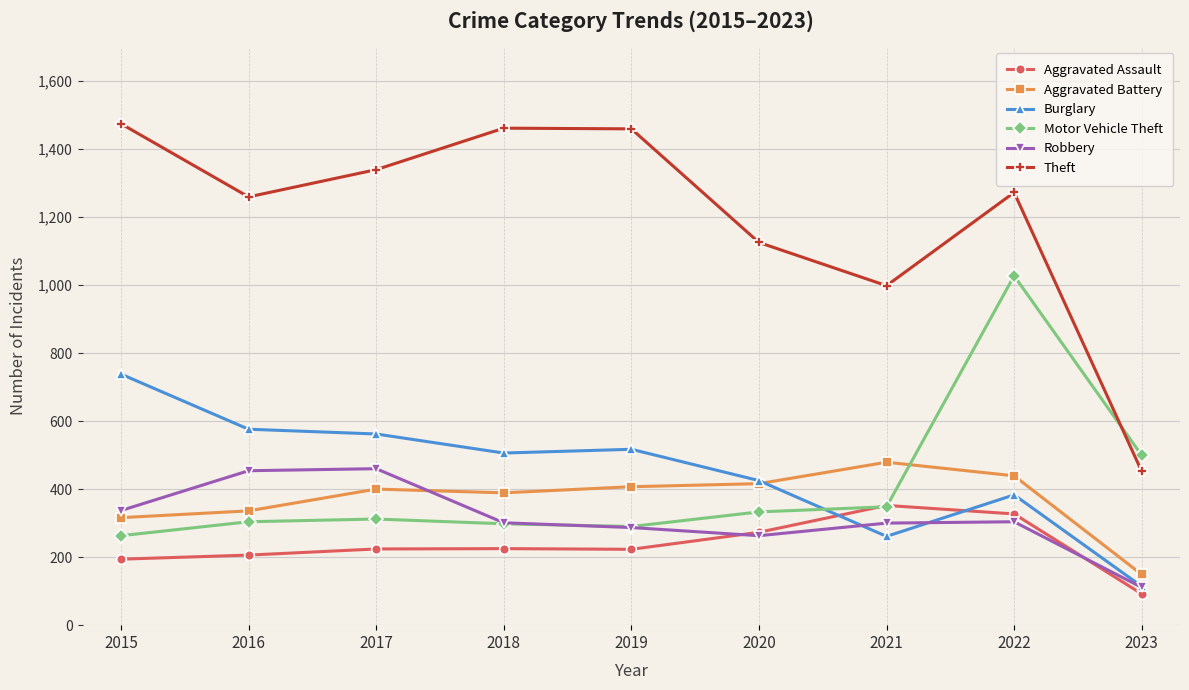

True or false: Aggravated Battery and Aggravated Assault intersect in this chart.

False